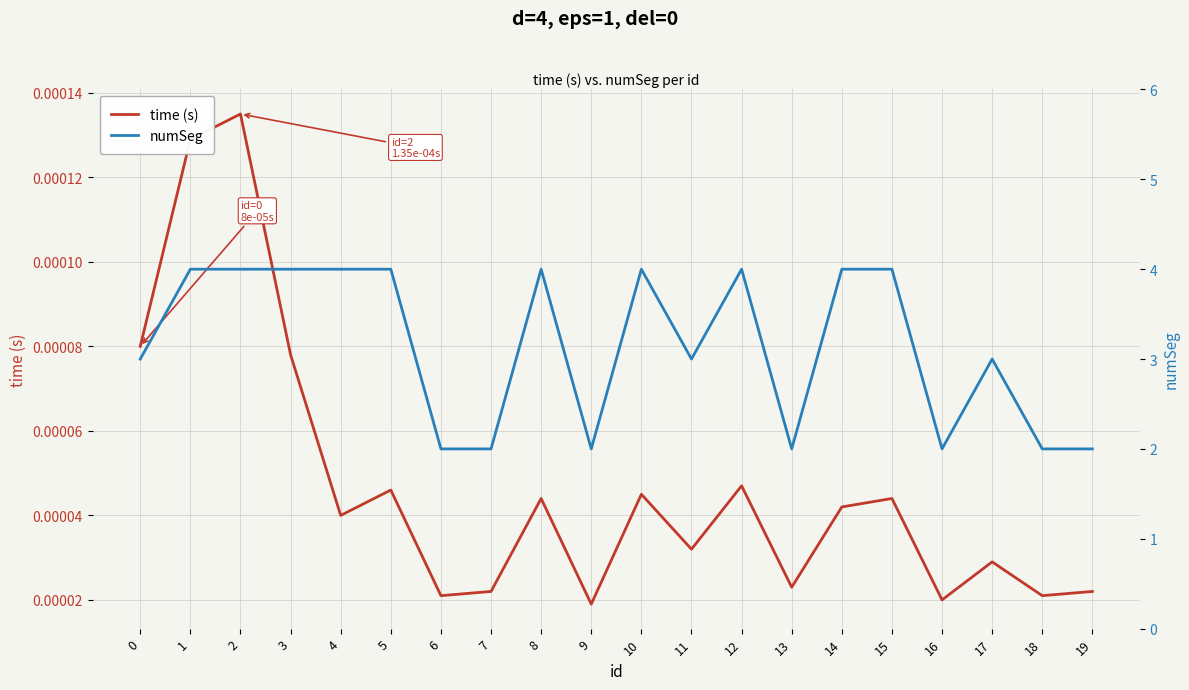

The value of time (s) at 11 is 0.0. True or false?

False